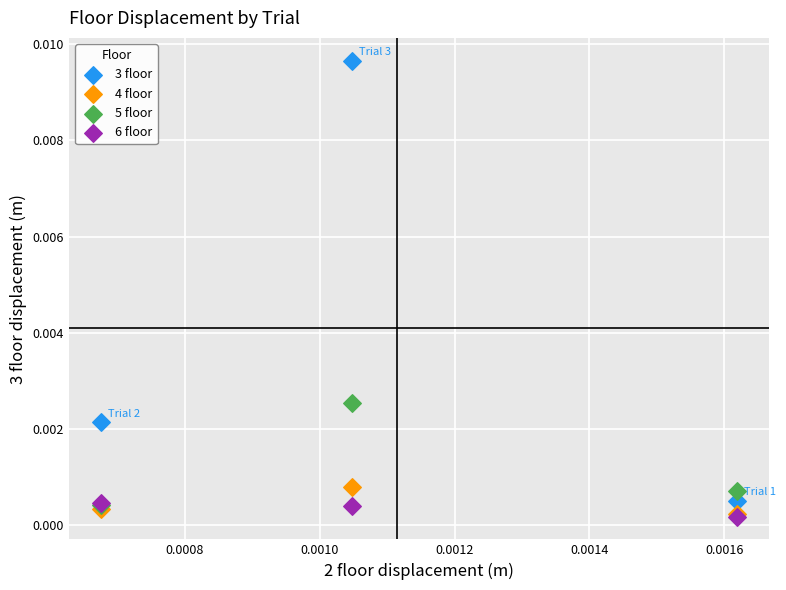

Which series contains the highest Y value?

3 floor